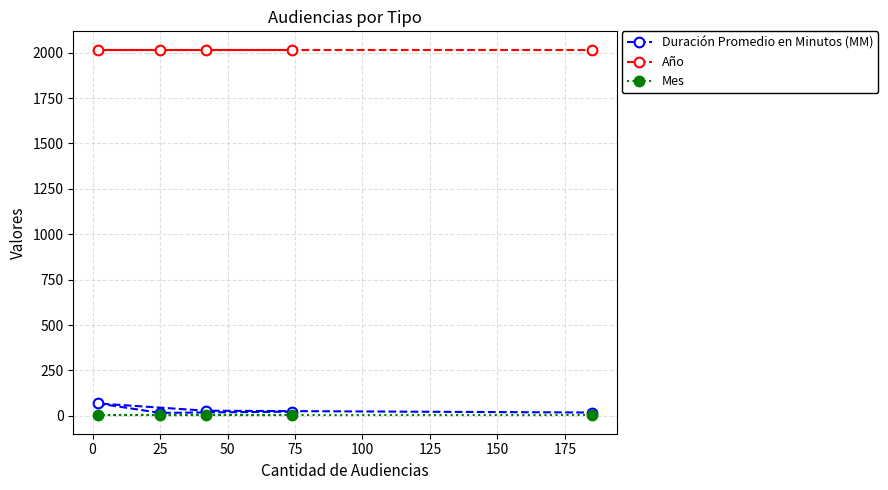

Which series has the largest total across all categories?

Año